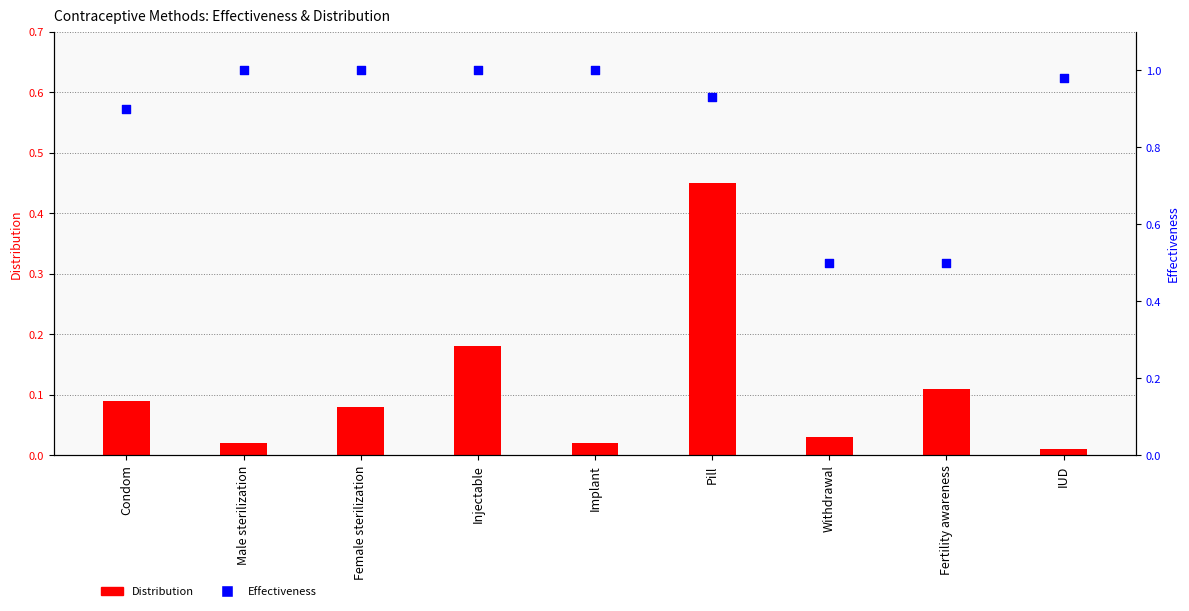

At how many categories does at least one series exceed 0?

9